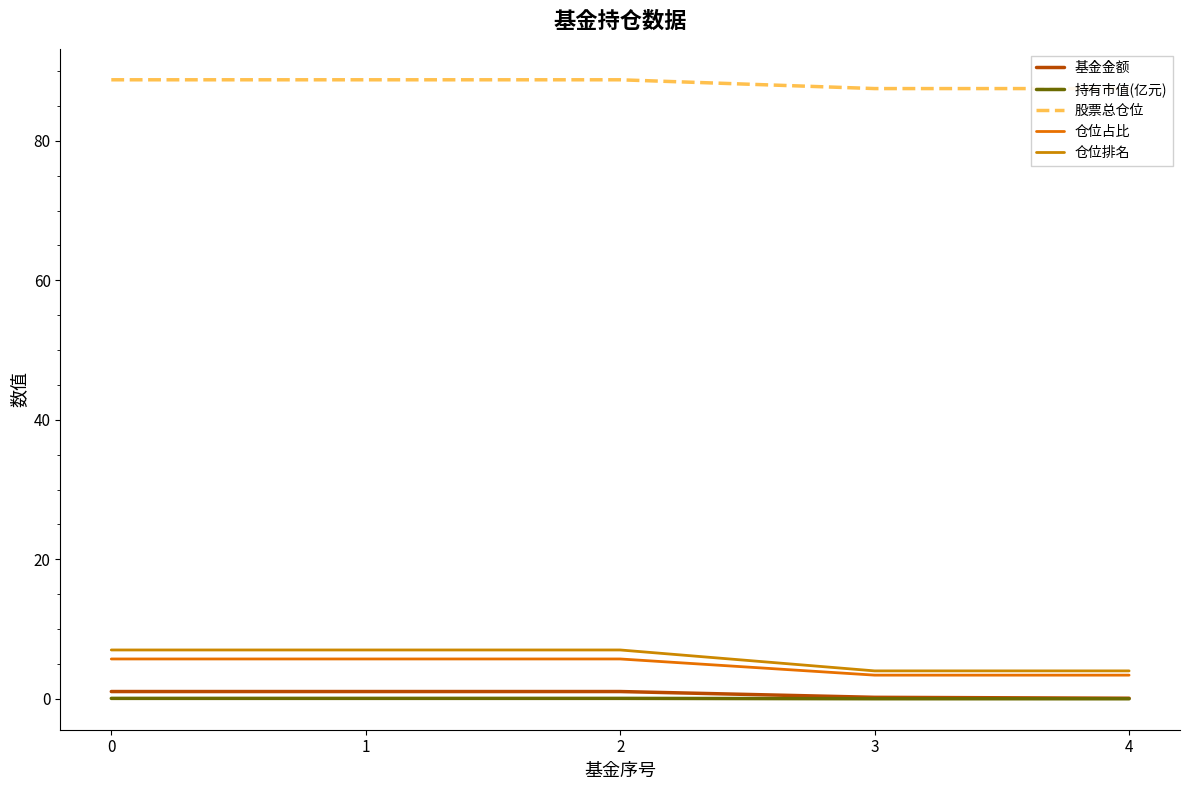

Rank the series by their maximum value, from lowest to highest.

持有市值(亿元), 基金金额, 仓位占比, 仓位排名, 股票总仓位